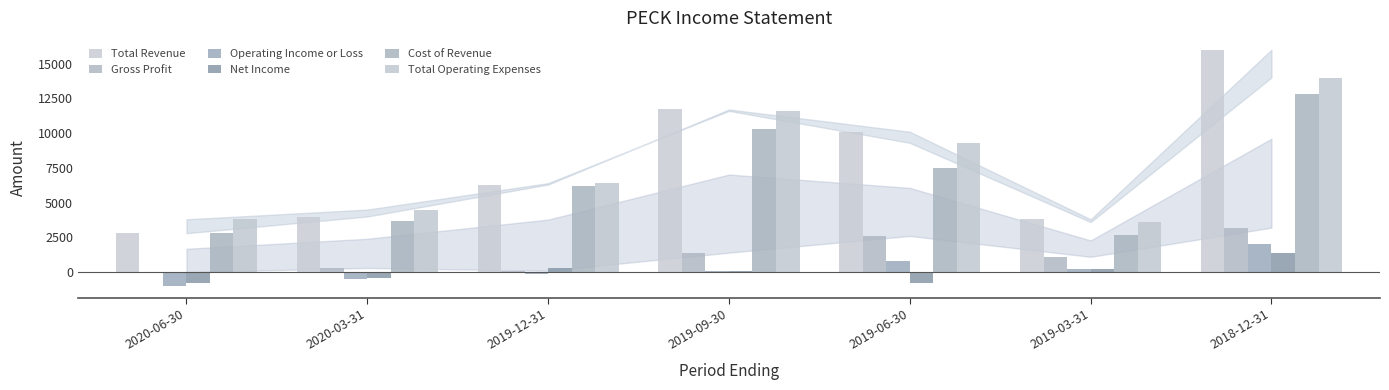

Are the bars horizontal?

No